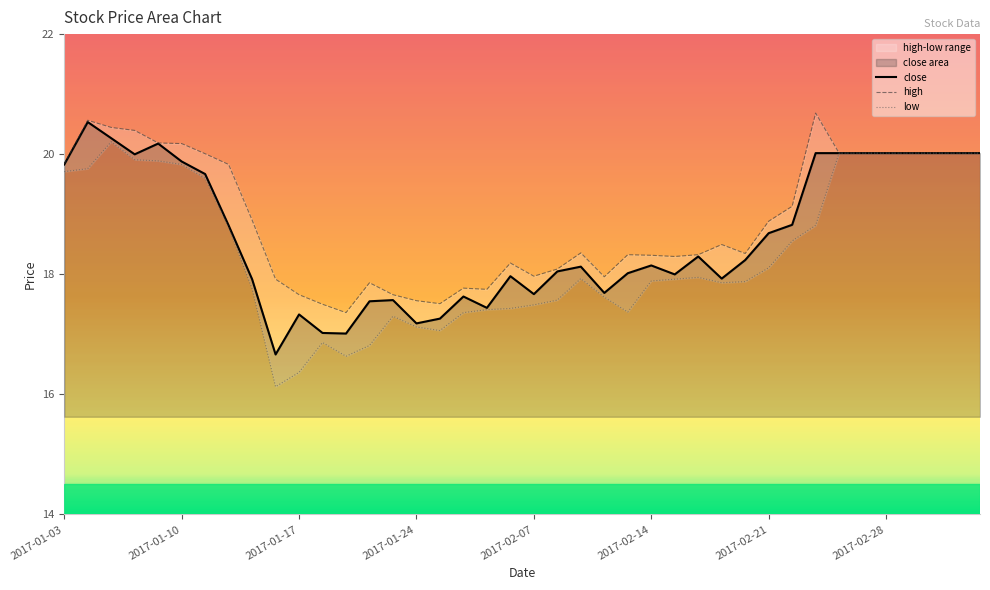

True or false: low and close cross at least once.

False